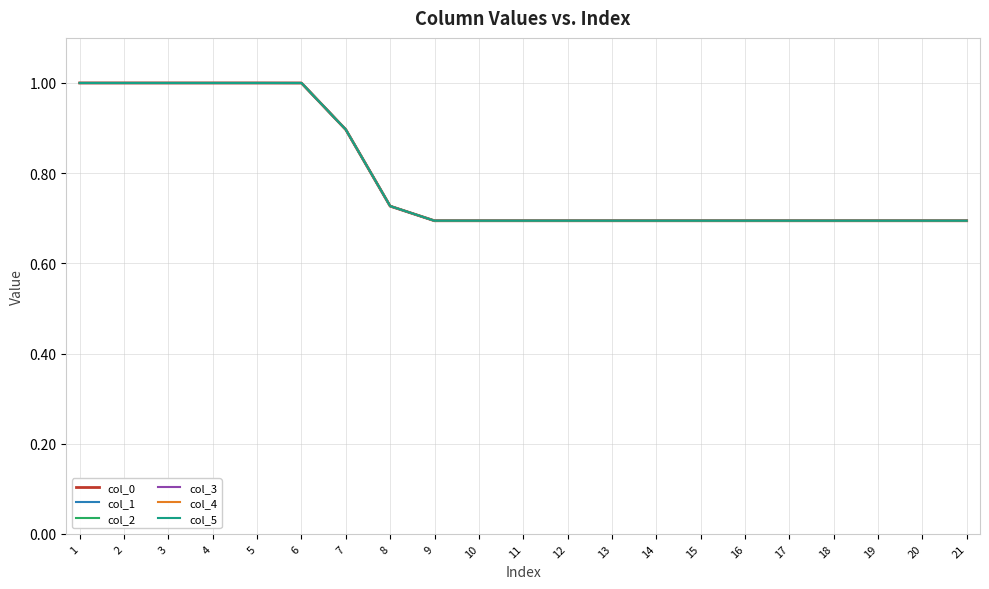

What are all the series names shown in the legend?

col_0, col_1, col_2, col_3, col_4, col_5